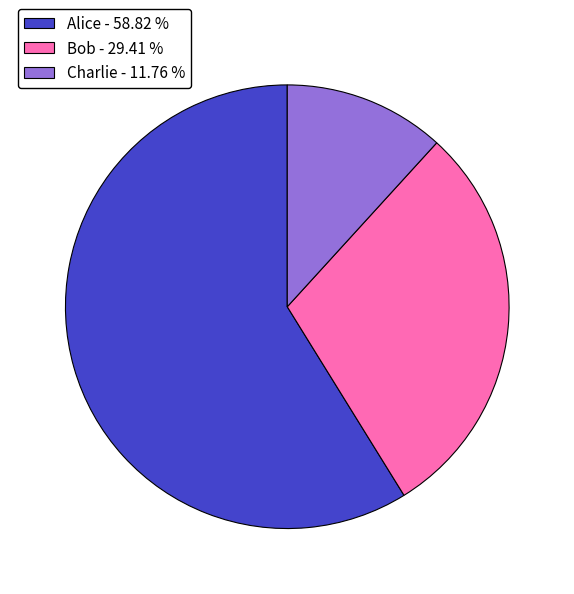

Which has a higher value, Charlie - 11.76 % or Alice - 58.82 %?

Alice - 58.82 %